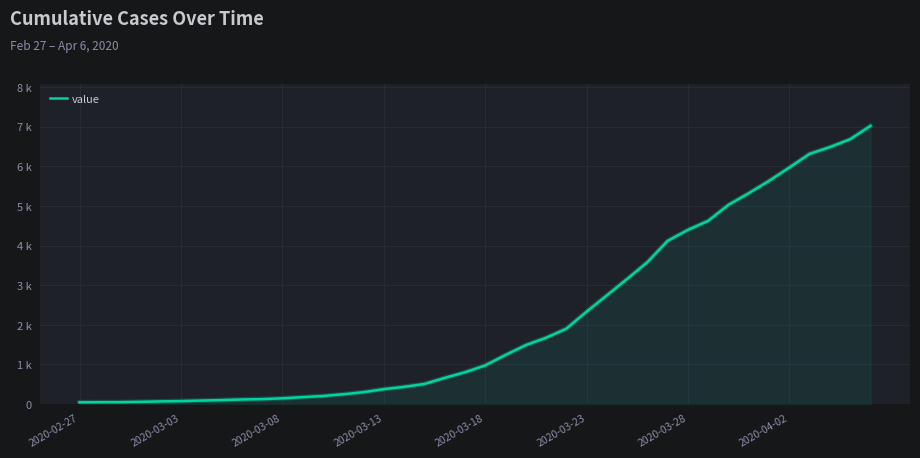

Reading left to right, transcribe all the data shown in this chart.

46	49	50	58	69	77	90	102	118	127	147	176	205	249	302	378	436	508	661	803	976	1239	1487	1673	1902	2331	2742	3156	3580	4118	4394	4623	5026	5319	5630	5966	6312	6482	6680	7017